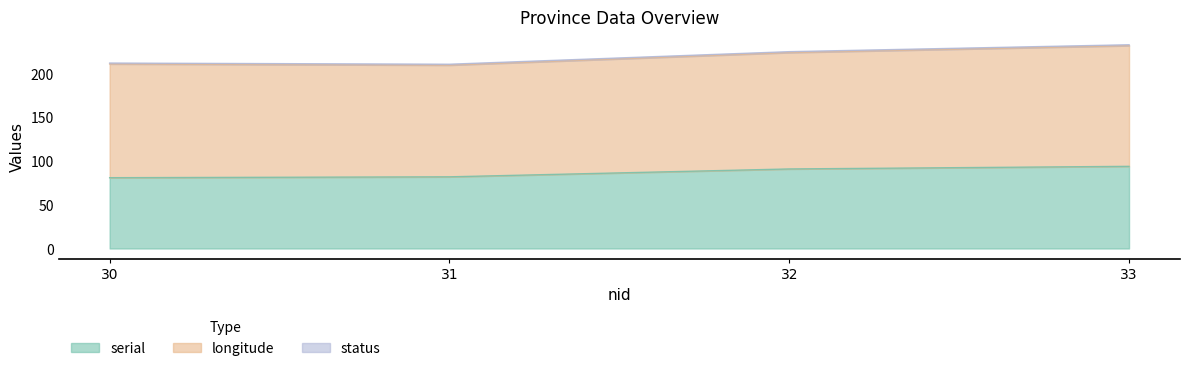

What is the average value of the longitude series?

132.3